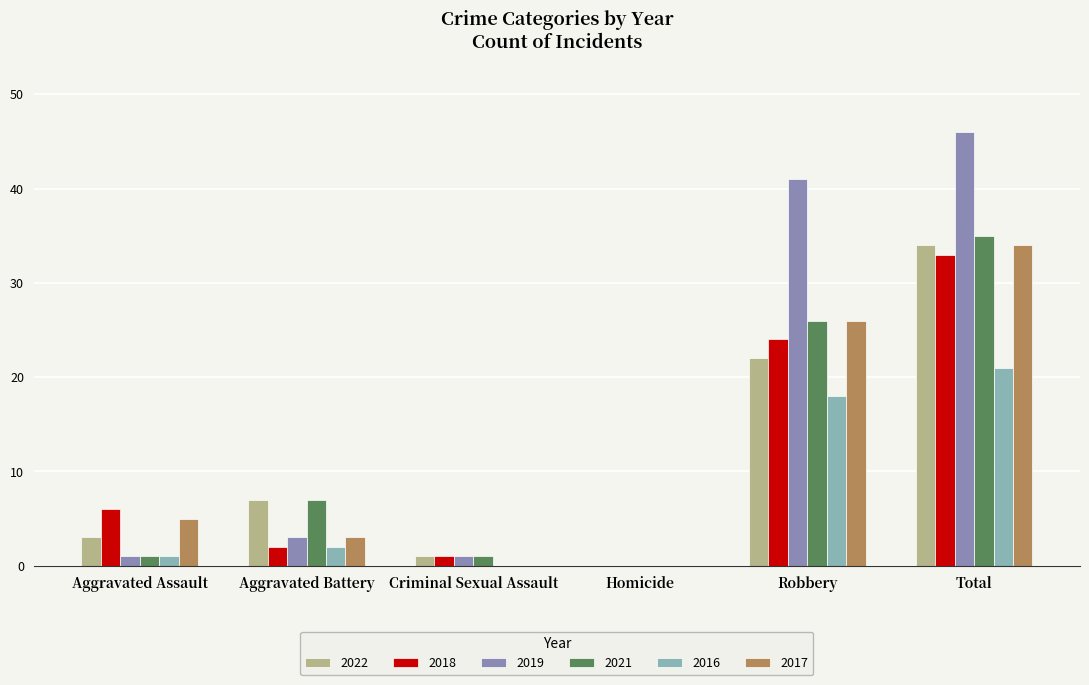

Reading left to right, extract all data points from this chart.

2022: 3	7	1	0	22	34
2018: 6	2	1	0	24	33
2019: 1	3	1	0	41	46
2021: 1	7	1	0	26	35
2016: 1	2	0	0	18	21
2017: 5	3	0	0	26	34